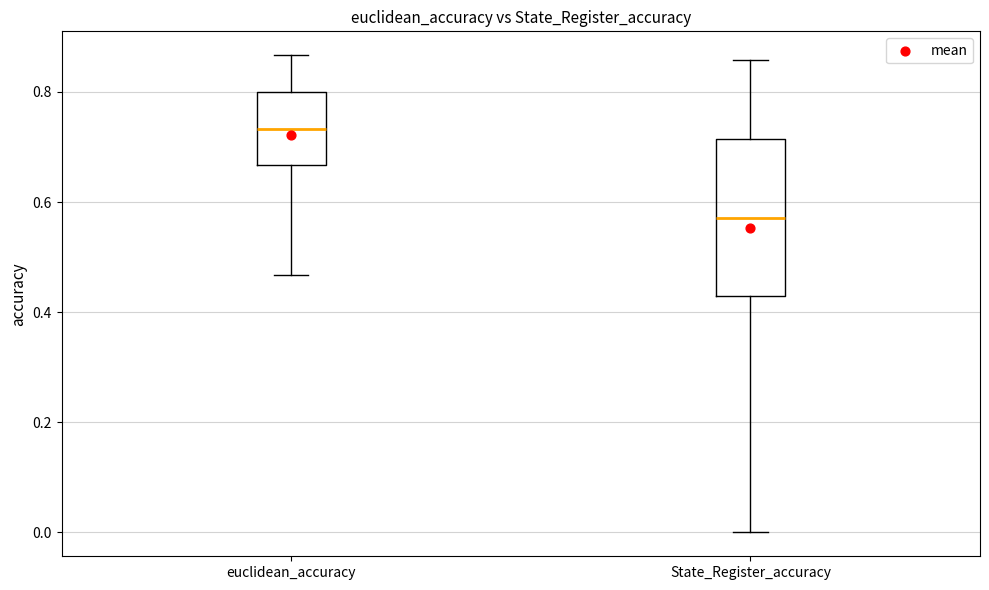

Which box has the lowest median line?

State_Register_accuracy